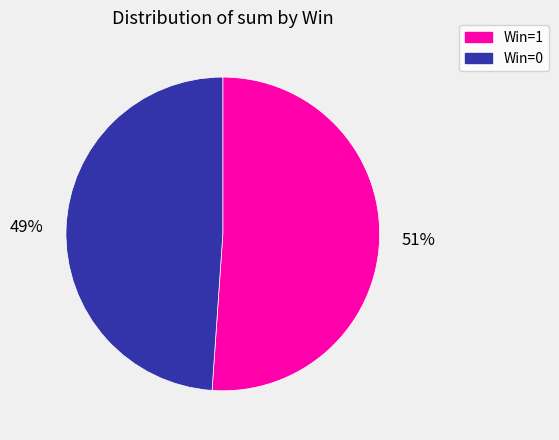

To the nearest percent, what is the difference between the largest and smallest slice percentages?

2%